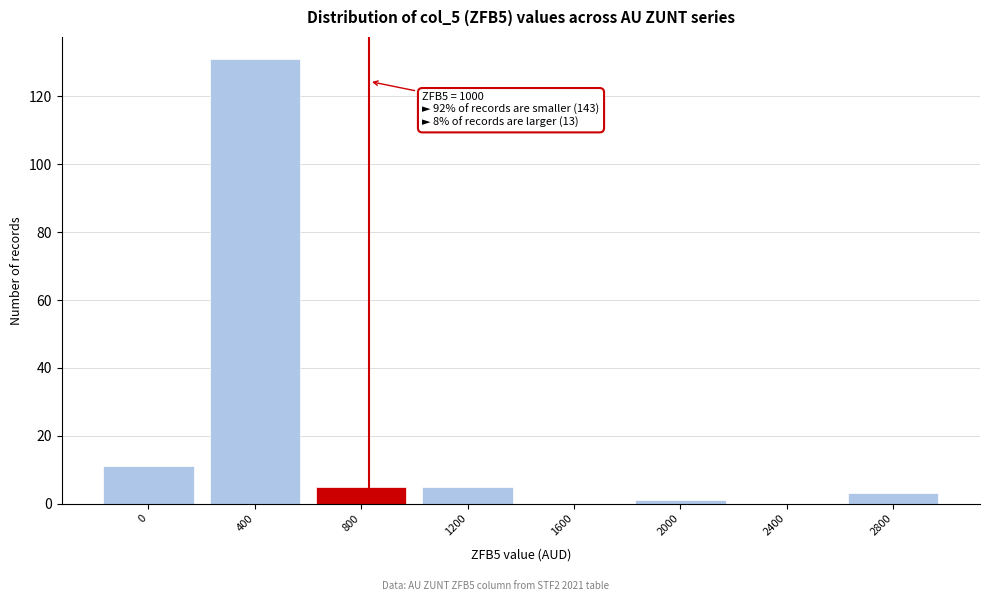

Reading left to right, extract all data points from this chart.

0=11	400=131	800=5	1200=5	1600=0	2000=1	2400=0	2800=3